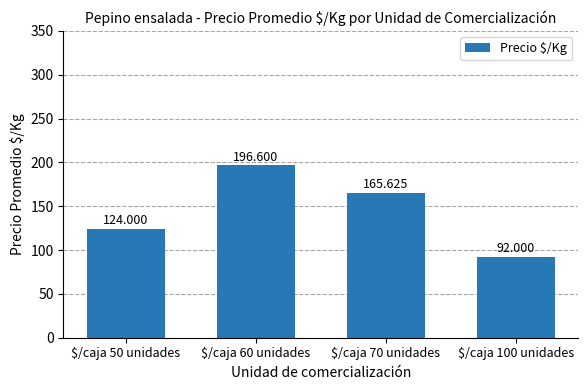

True or false: the data shows 165.6 at $/caja 70 unidades.

True